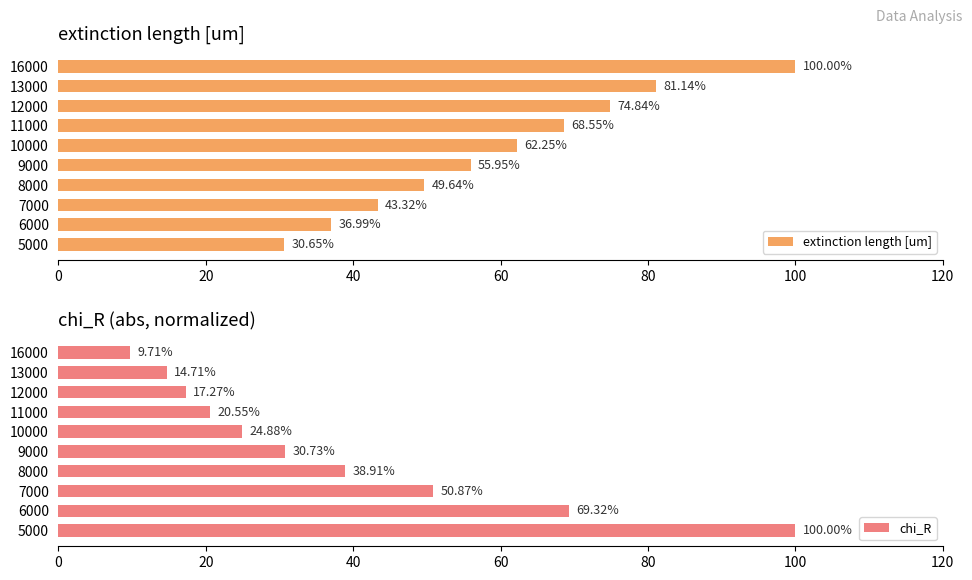

What is the difference between the extinction length [um] values at 11000 and 16000?

31.5